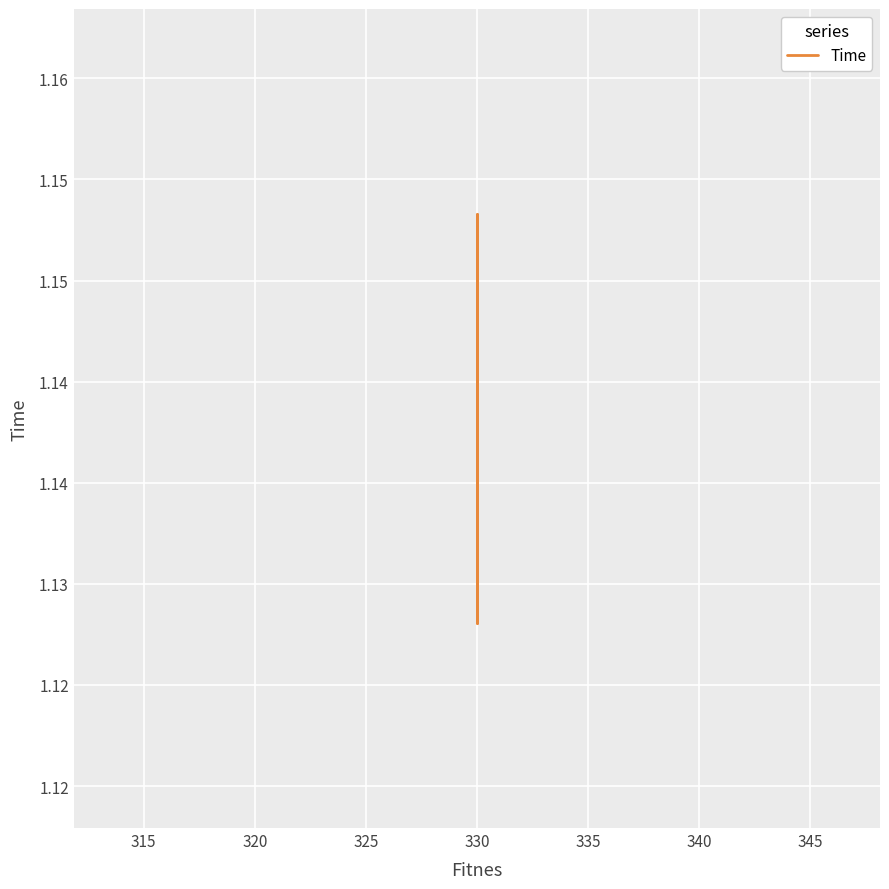

How many series are shown in this chart?

1